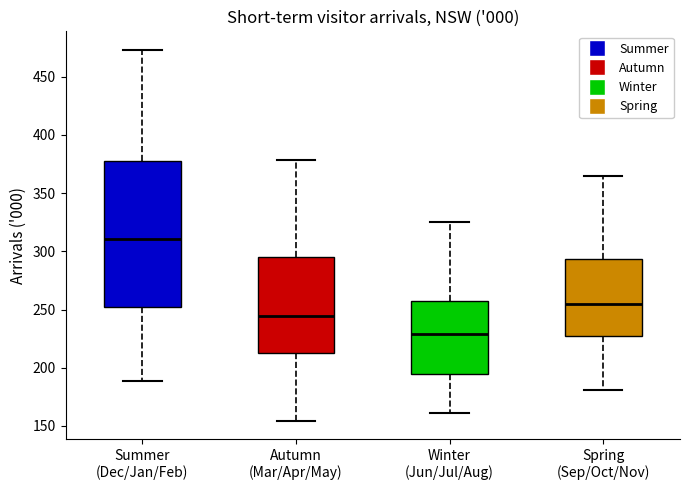

Reading left to right, read every box against the y-axis: the position of its median line, the range the box covers, and the ends of its whiskers. The values are not printed on the chart, so give them approximately, as read against the axis.

Summer (Dec/Jan/Feb): median 310, box 250 to 375, whiskers 190 to 475
Autumn (Mar/Apr/May): median 245, box 215 to 295, whiskers 155 to 380
Winter (Jun/Jul/Aug): median 230, box 195 to 260, whiskers 160 to 325
Spring (Sep/Oct/Nov): median 255, box 225 to 295, whiskers 180 to 365